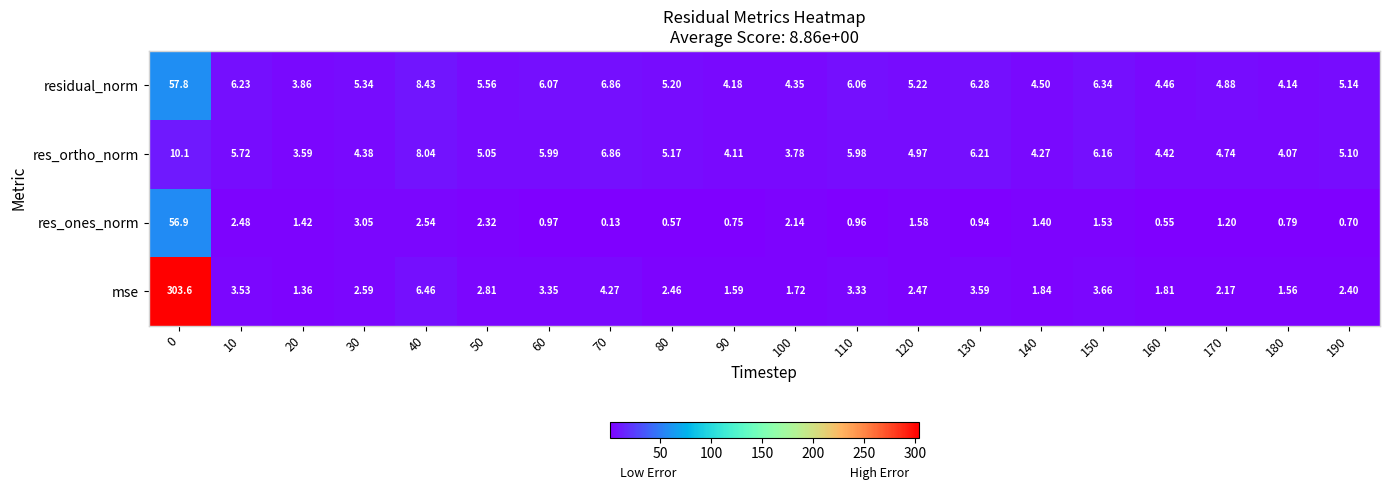

At 110, list the series in order from smallest to largest.

res_ones_norm, mse, res_ortho_norm, residual_norm